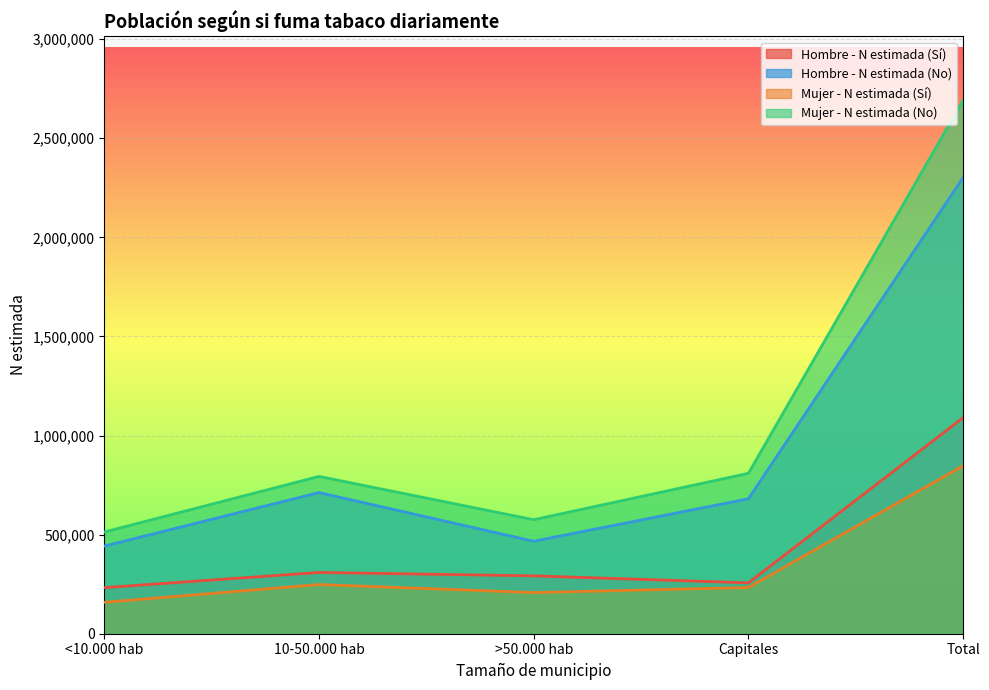

Rank the series by their maximum value, from highest to lowest.

Mujer - N estimada (No), Hombre - N estimada (No), Hombre - N estimada (Sí), Mujer - N estimada (Sí)